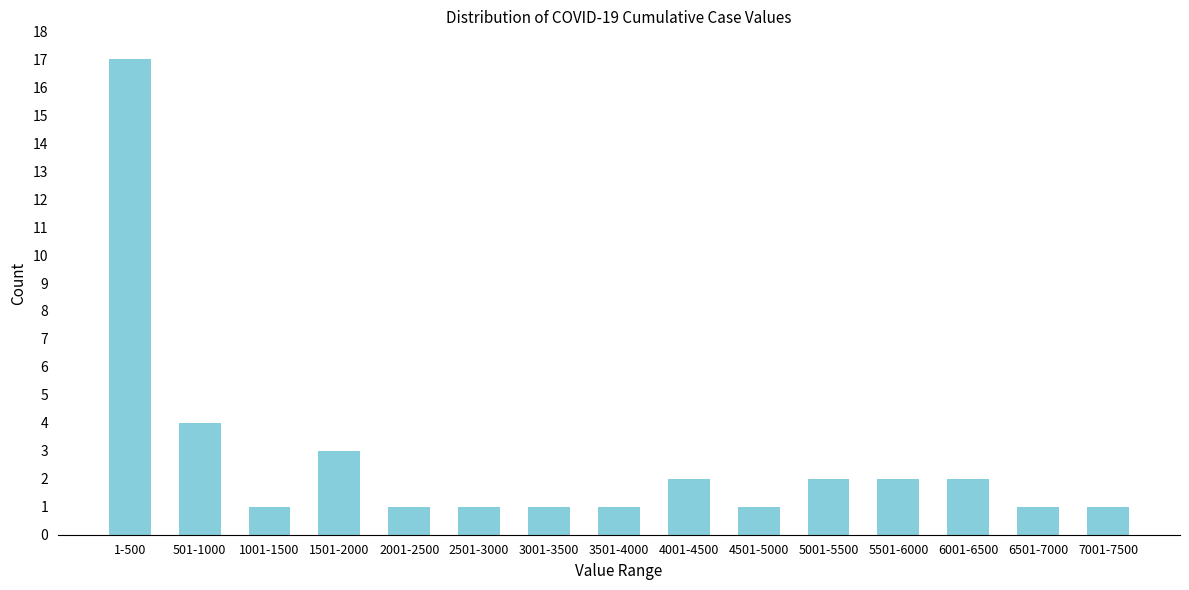

Reading left to right, extract all data points from this chart.

1-500=17	501-1000=4	1001-1500=1	1501-2000=3	2001-2500=1	2501-3000=1	3001-3500=1	3501-4000=1	4001-4500=2	4501-5000=1	5001-5500=2	5501-6000=2	6001-6500=2	6501-7000=1	7001-7500=1